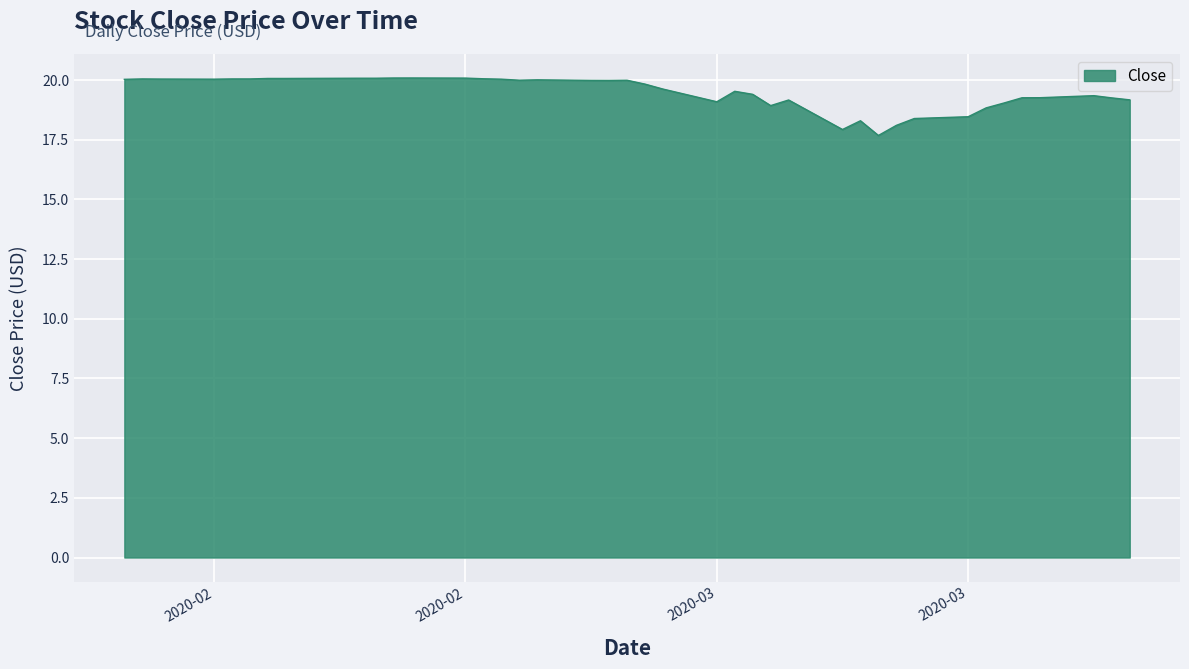

What is the difference between the maximum and minimum values?

2.4